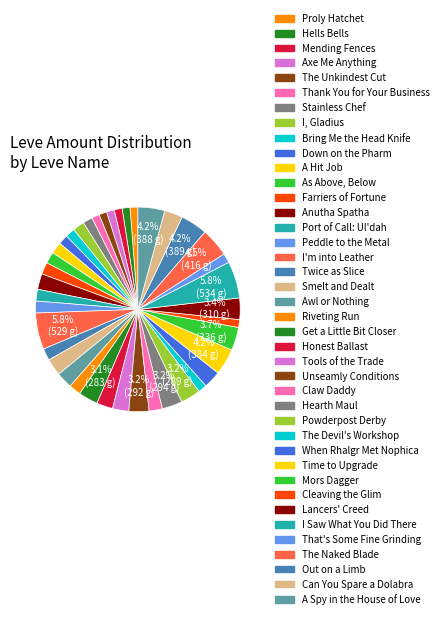

What is the change in value from When Rhalgr Met Nophica to That's Some Fine Grinding?

-115